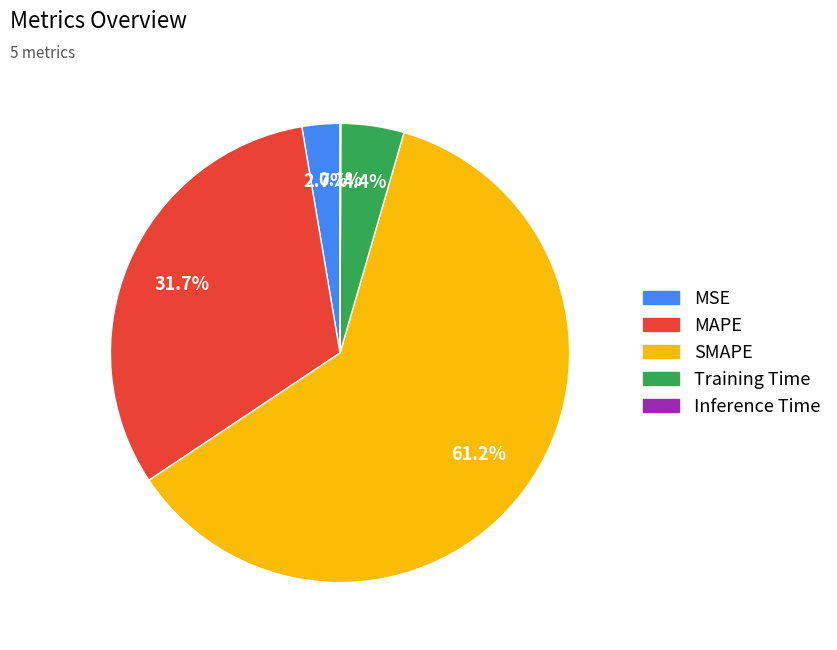

To the nearest percent, what is the combined percentage of SMAPE and Training Time?

66%